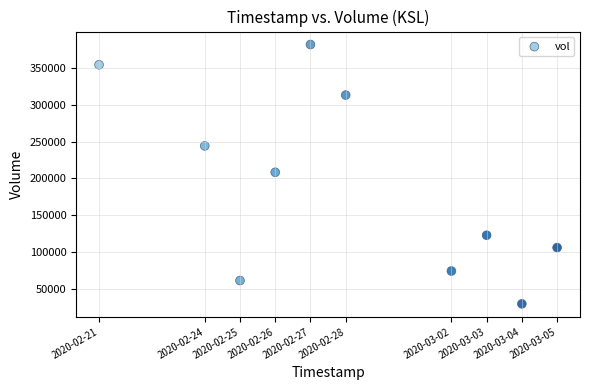

What is the range of X values (max minus min)?

1123200